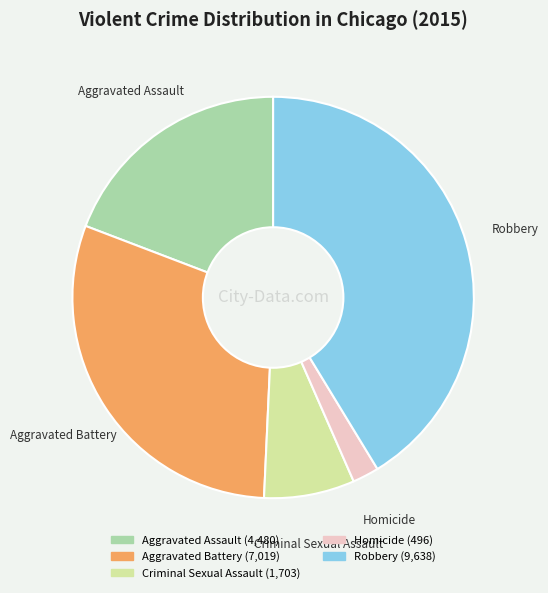

Do Aggravated Battery and Aggravated Assault together represent more than half of the pie?

No